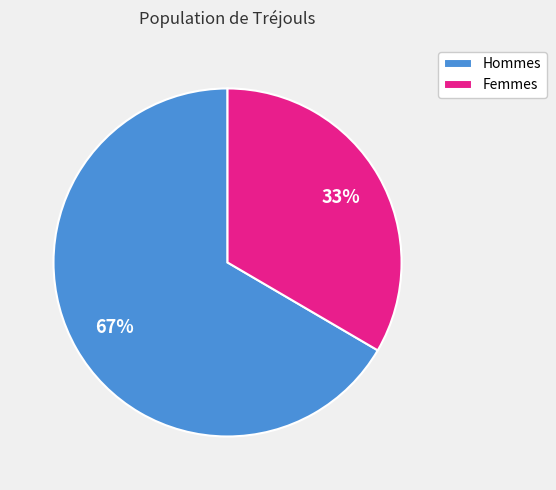

Combined, do Femmes and Hommes account for over 50%?

Yes